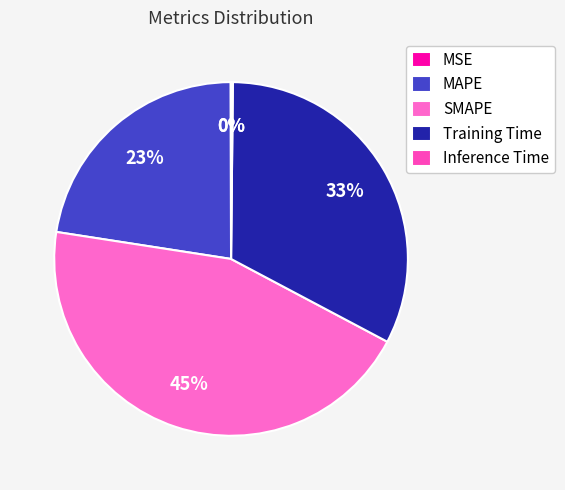

To the nearest percent, what is the difference between the largest and smallest slice percentages?

45%